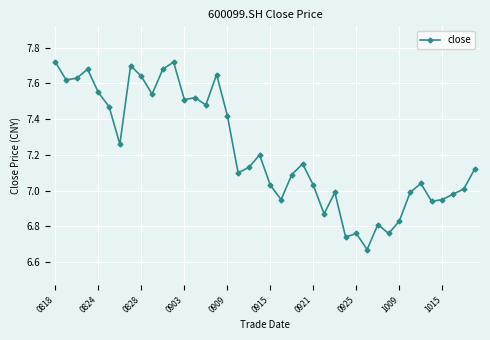

True or false: the data has more than 0 interior local peaks.

True